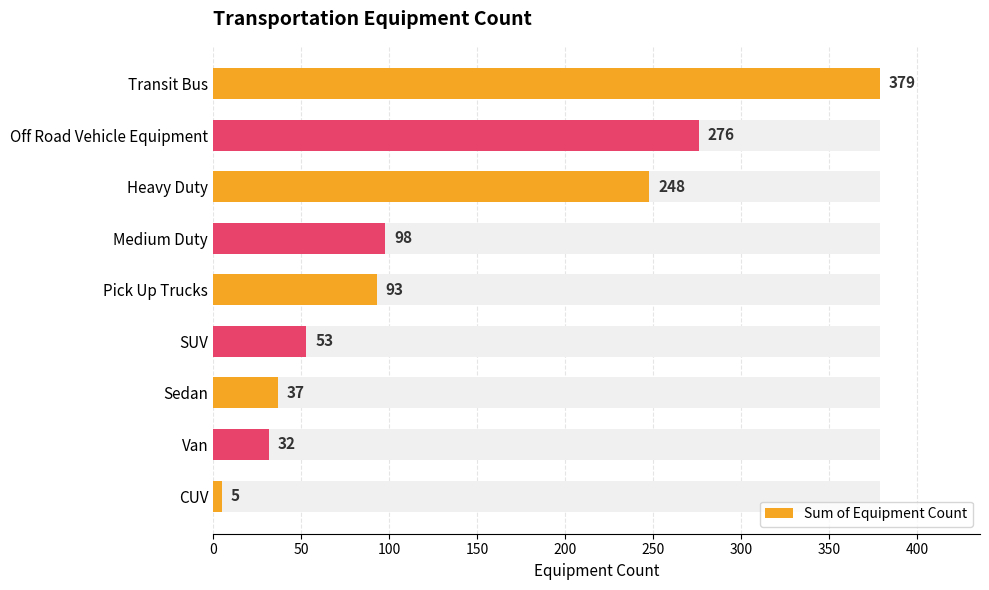

What is the value of the 3rd bar from the left?

248